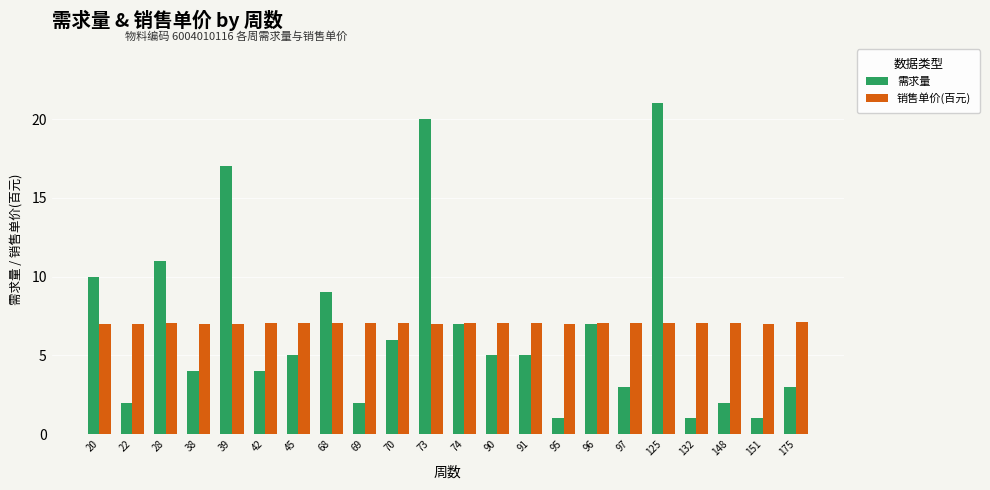

What is the difference between the maximum and minimum values in the 需求量 series?

20.0